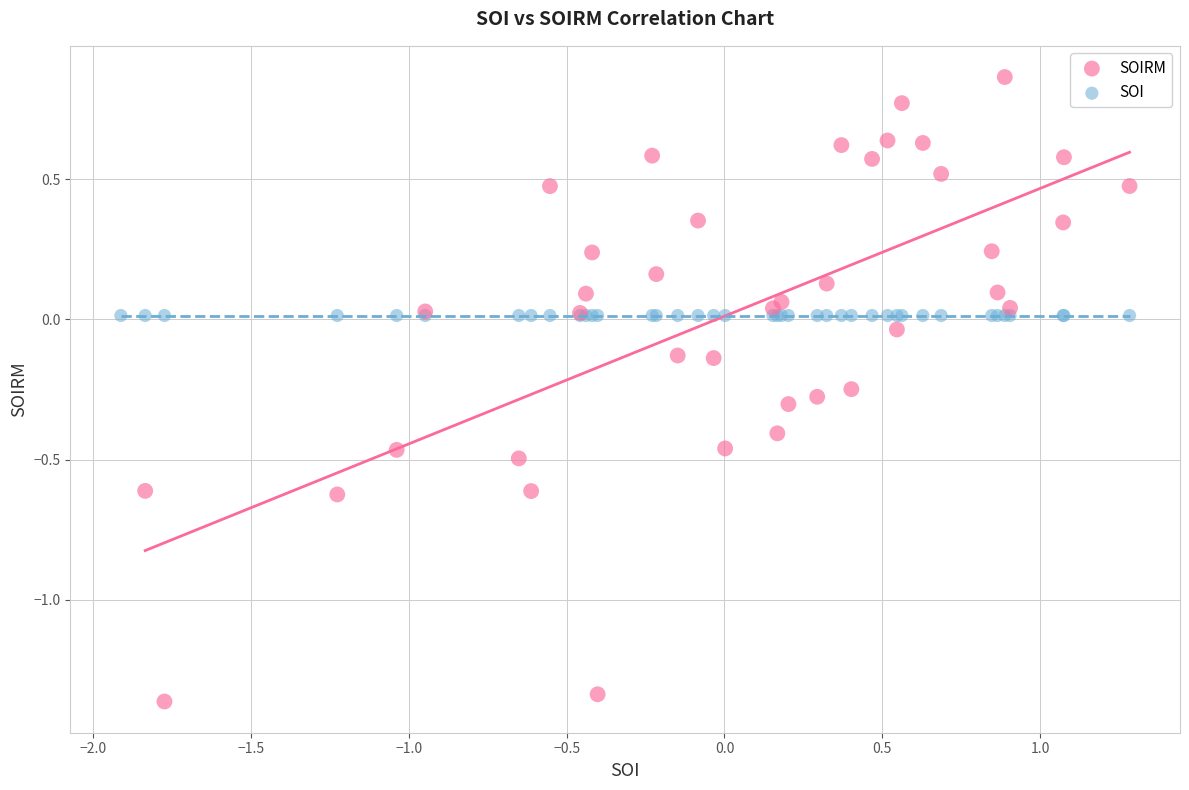

Which series contains the lowest Y value?

SOIRM